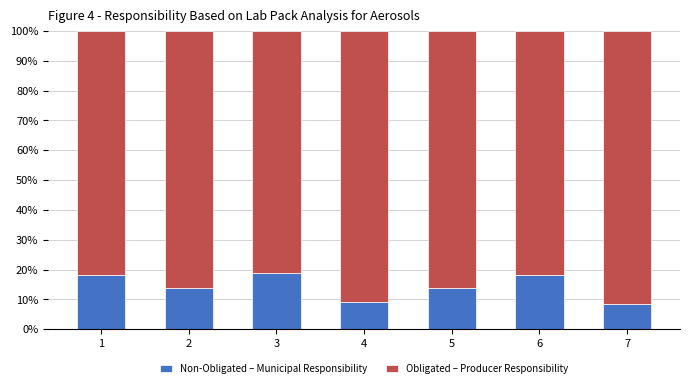

How many bars are there in total?

7